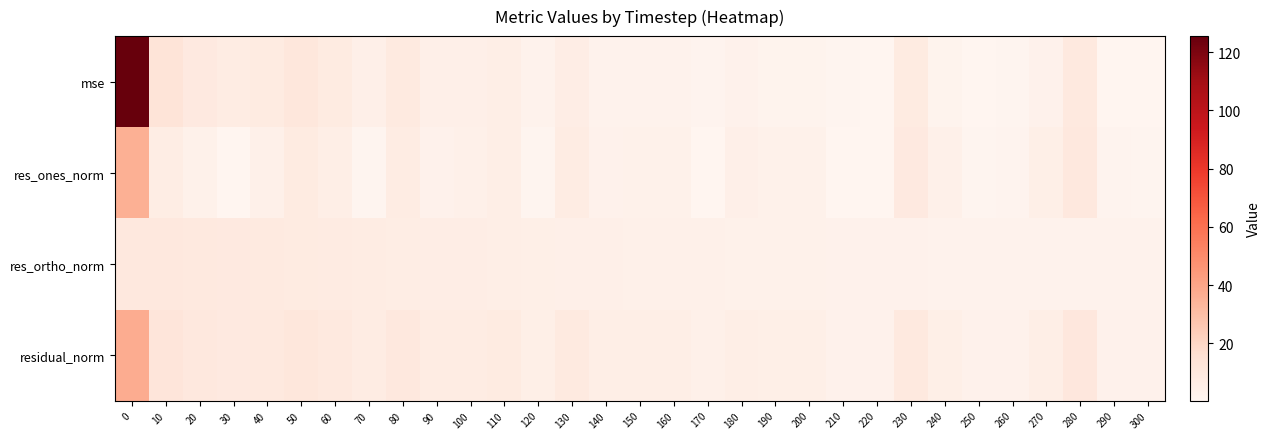

Rank the series at 100 from lowest to highest value.

res_ones_norm, mse, res_ortho_norm, residual_norm